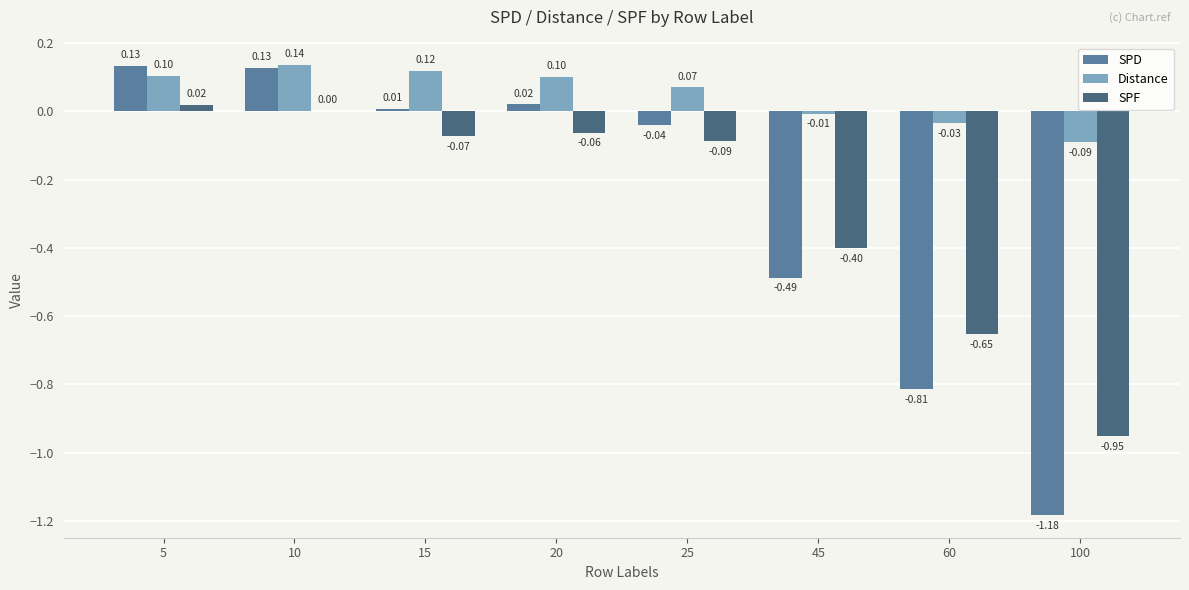

Is the value of SPF at 25 greater than the value of SPD at 15?

No